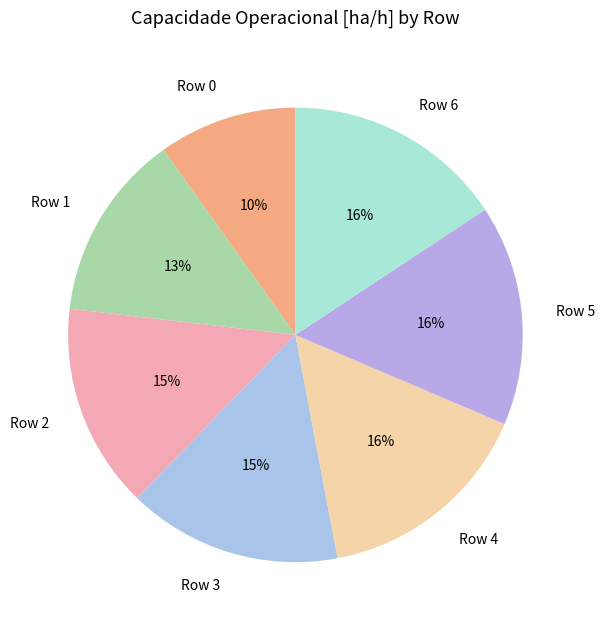

To the nearest percent, what is the difference between the largest and smallest slice percentages?

6%